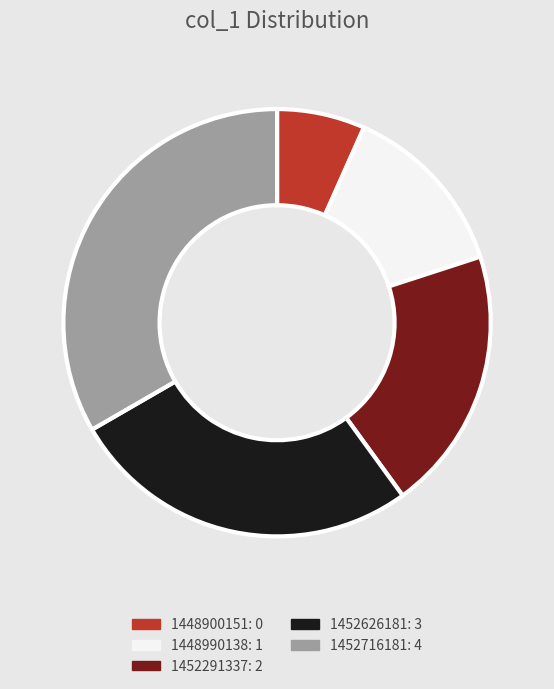

Which slice is the smallest?

1448900151